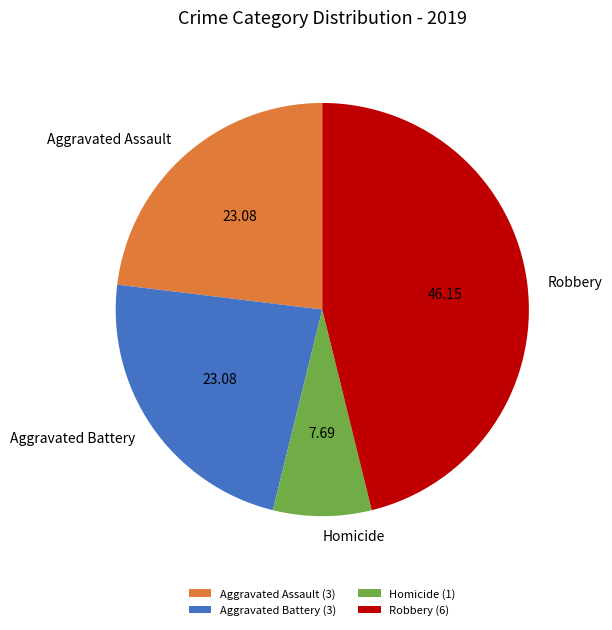

Is it true that Homicide is 8% of the pie?

True